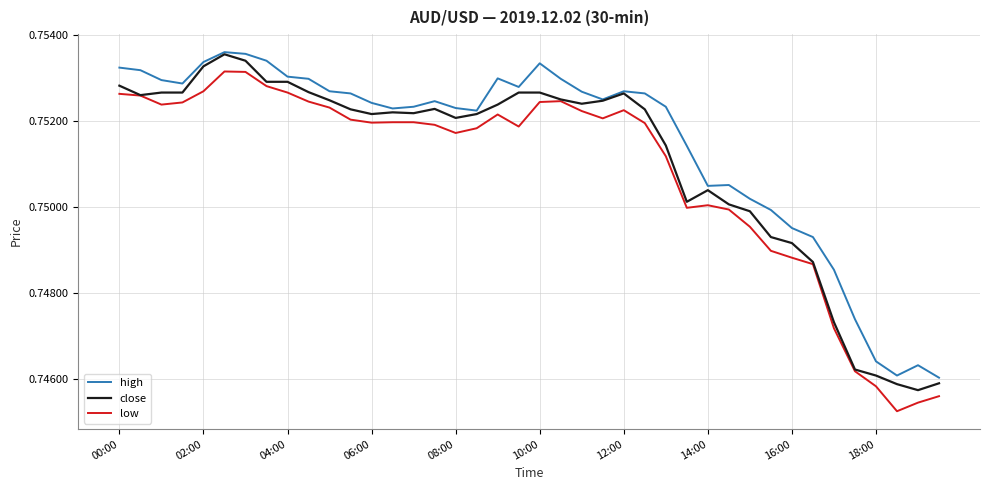

Is this an area chart (filled region under the line)?

No